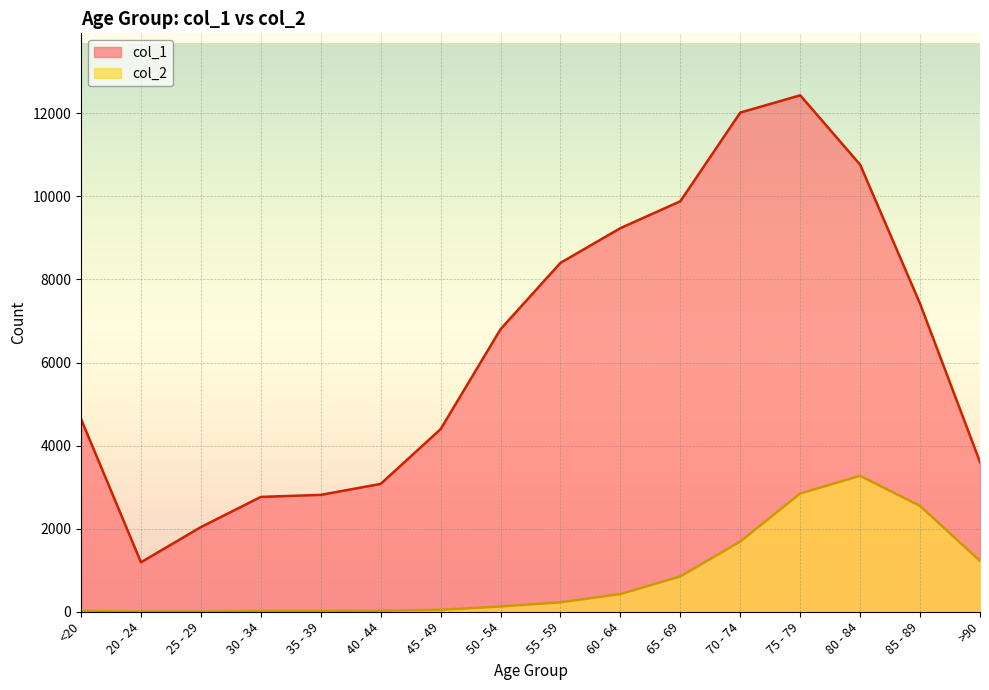

What is the sum of the col_2 values at 75 - 79 and 85 - 89?

5396